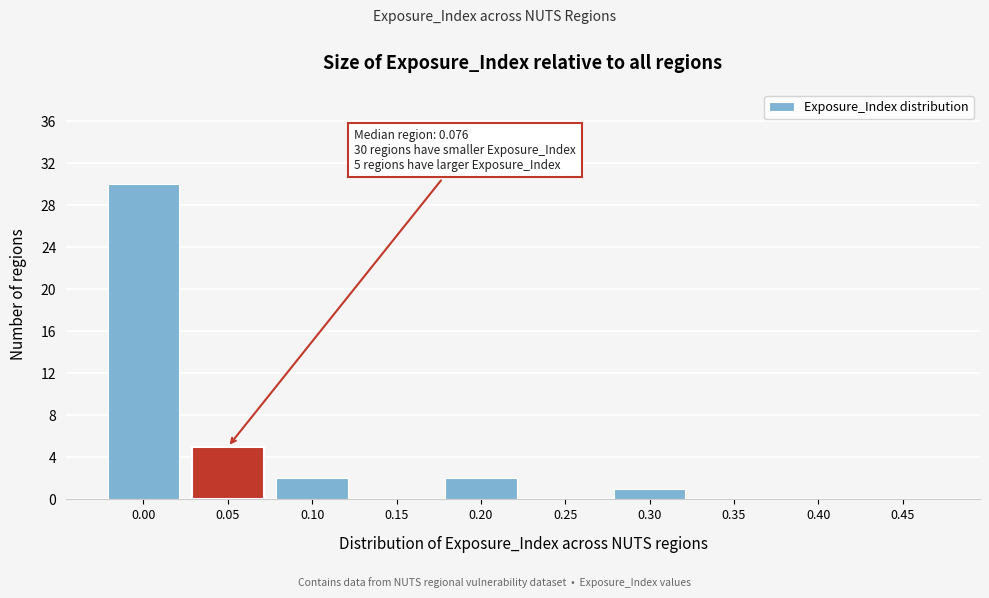

Reading right to left, transcribe all the data shown in this chart.

0.45=0	0.40=0	0.35=0	0.30=1	0.25=0	0.20=2	0.15=0	0.10=2	0.05=5	0.00=30